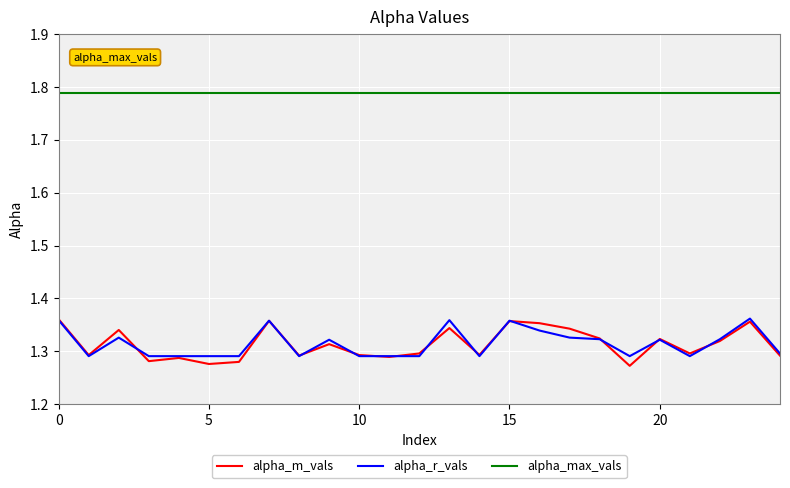

Which series has the largest total across all categories?

alpha_max_vals